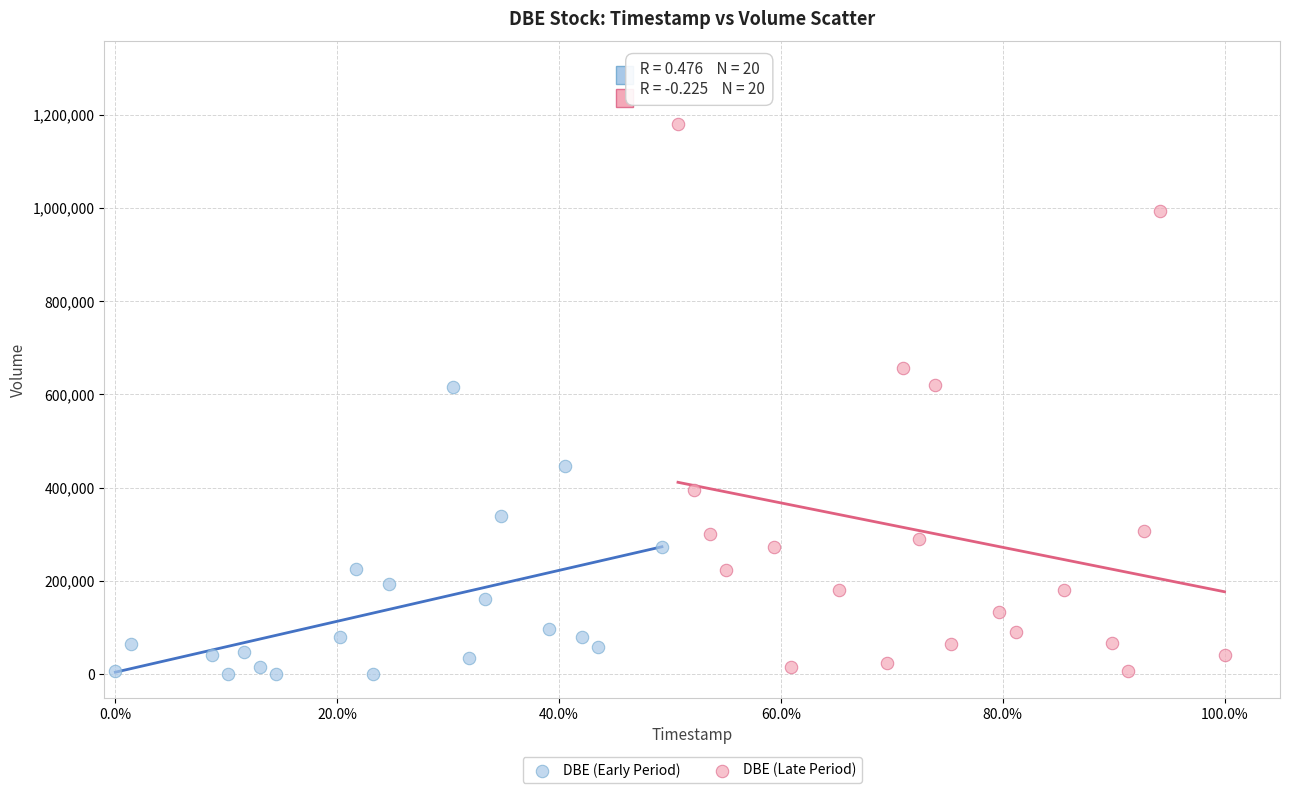

Which series has the largest Y range (max minus min)?

DBE (Late Period)